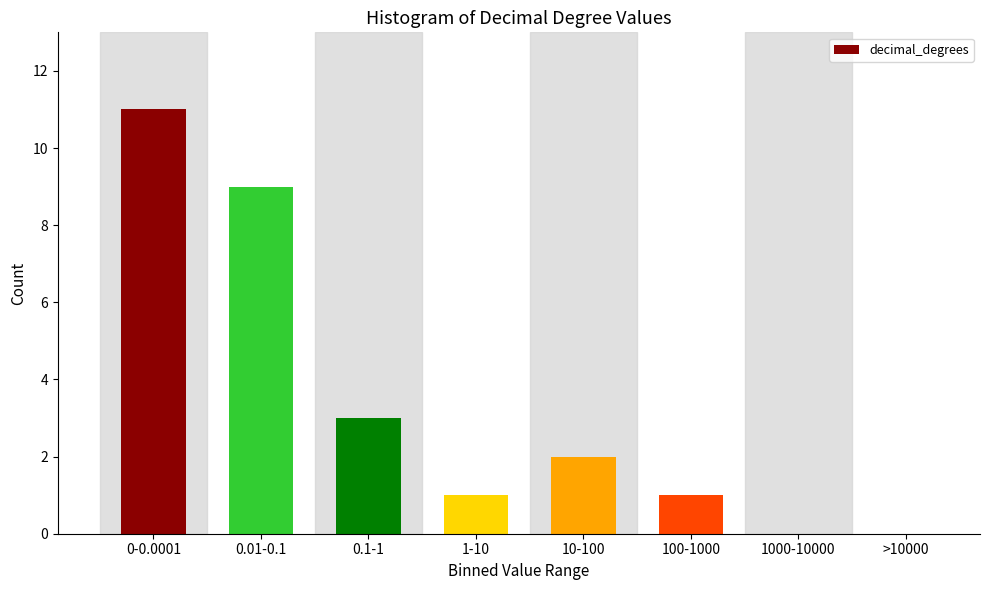

Reading left to right, transcribe all the data shown in this chart.

0-0.0001=11	0.01-0.1=9	0.1-1=3	1-10=1	10-100=2	100-1000=1	1000-10000=0	>10000=0